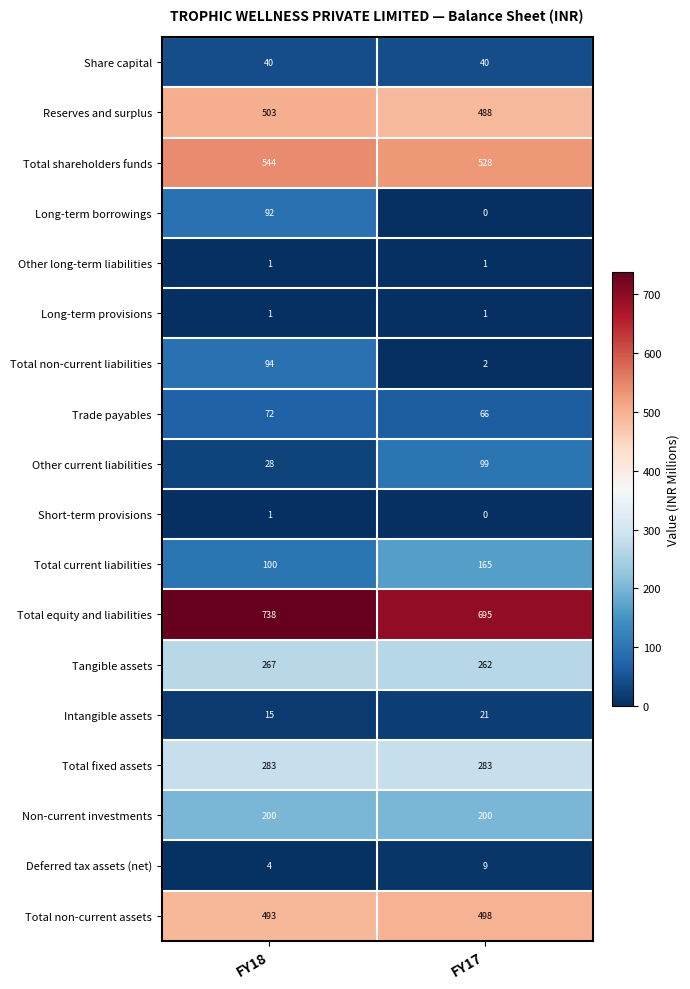

What is the spread (max minus min) of values at FY18?

737